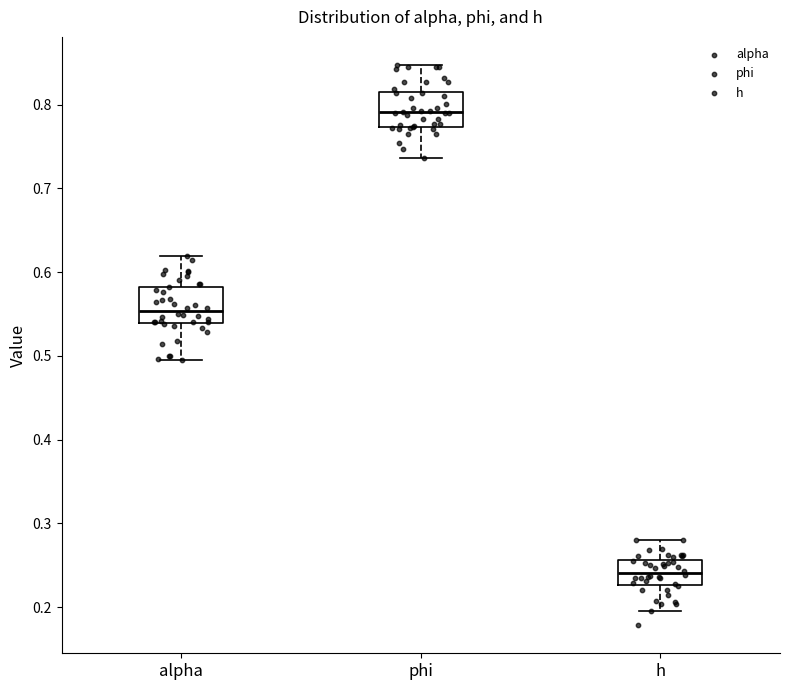

Where does the lower whisker of the box for alpha end on the y-axis? The values are not printed on the chart, so give them approximately, as read against the axis.

0.50